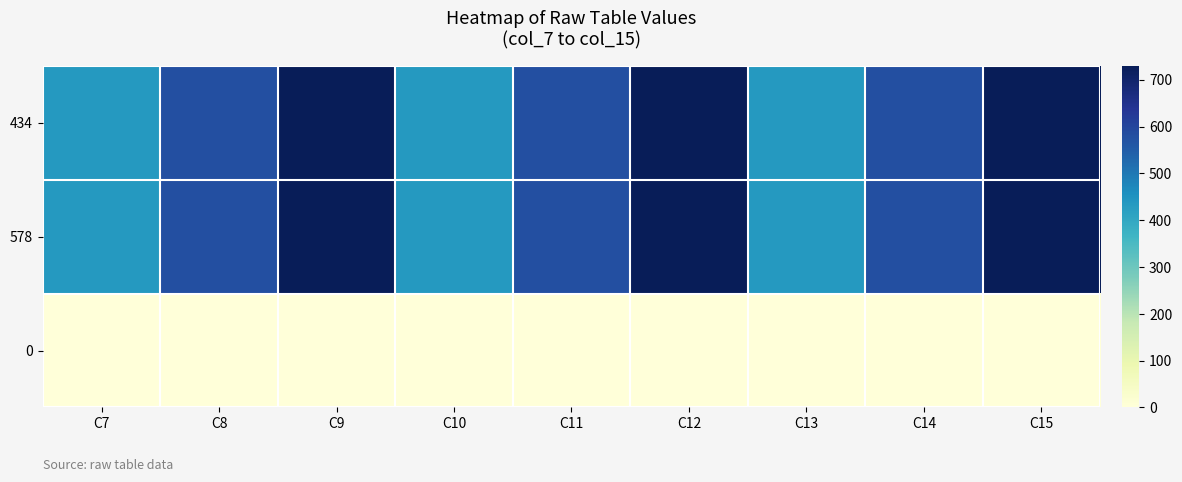

Reading right to left, list all the values displayed in this chart.

434: C15=730	C14=578	C13=434	C12=730	C11=578	C10=434	C9=730	C8=578	C7=434
578: C15=730	C14=578	C13=434	C12=730	C11=578	C10=434	C9=730	C8=578	C7=434
0: C15=0	C14=0	C13=0	C12=0	C11=0	C10=0	C9=0	C8=0	C7=0